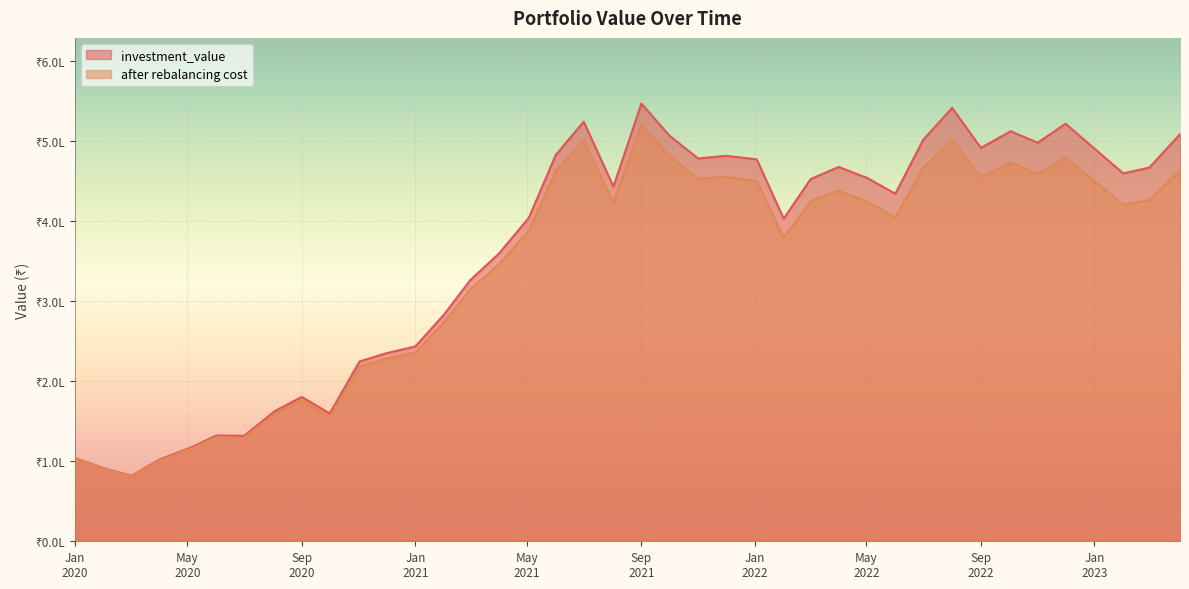

Is the value of investment_value at 2020-02-03 greater than the value of after rebalancing cost at 2021-05-03?

No